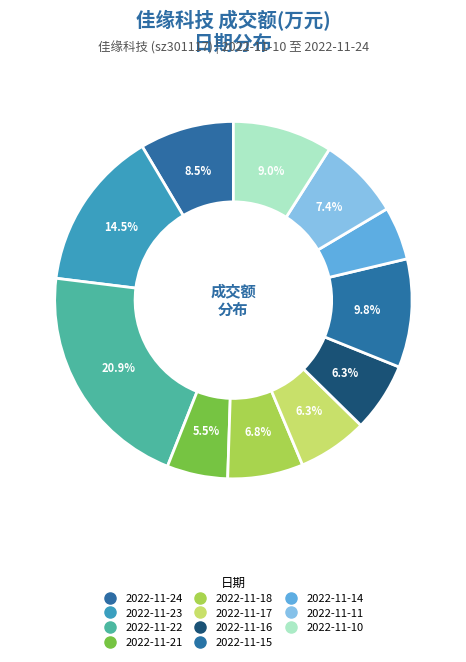

The 2022-11-18 slice represents 17% of the pie. True or false?

False